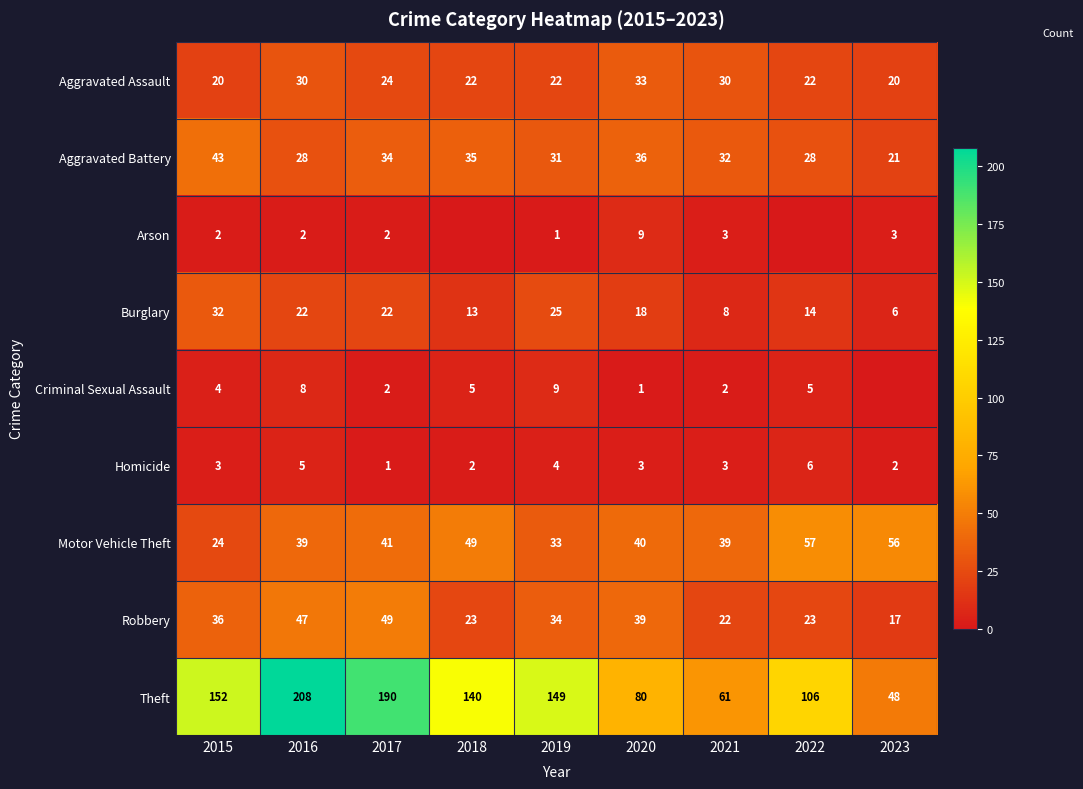

How many data points does each series have?

9